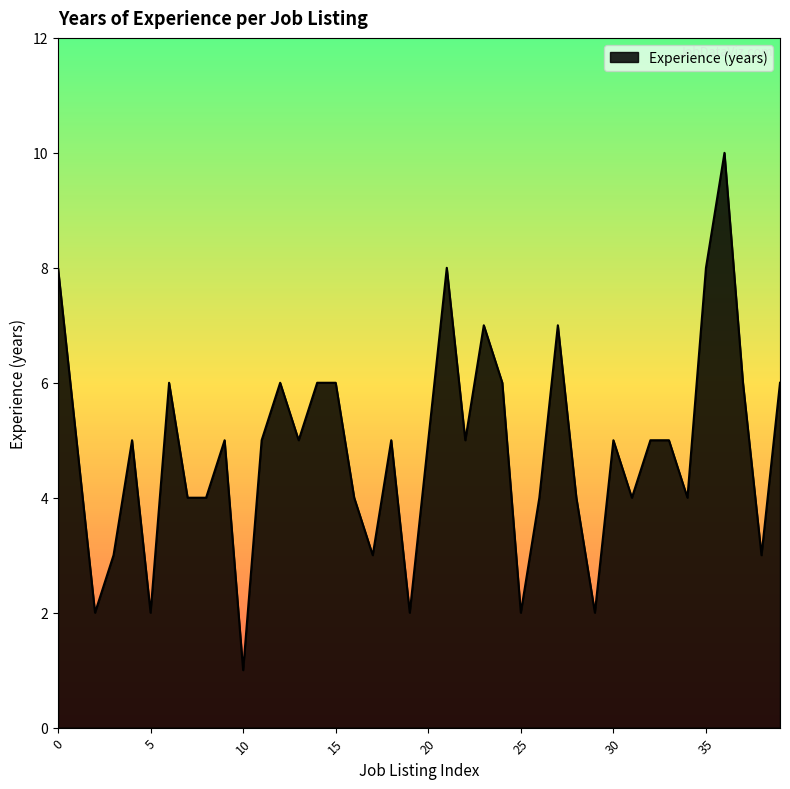

What is the greatest value displayed?

10